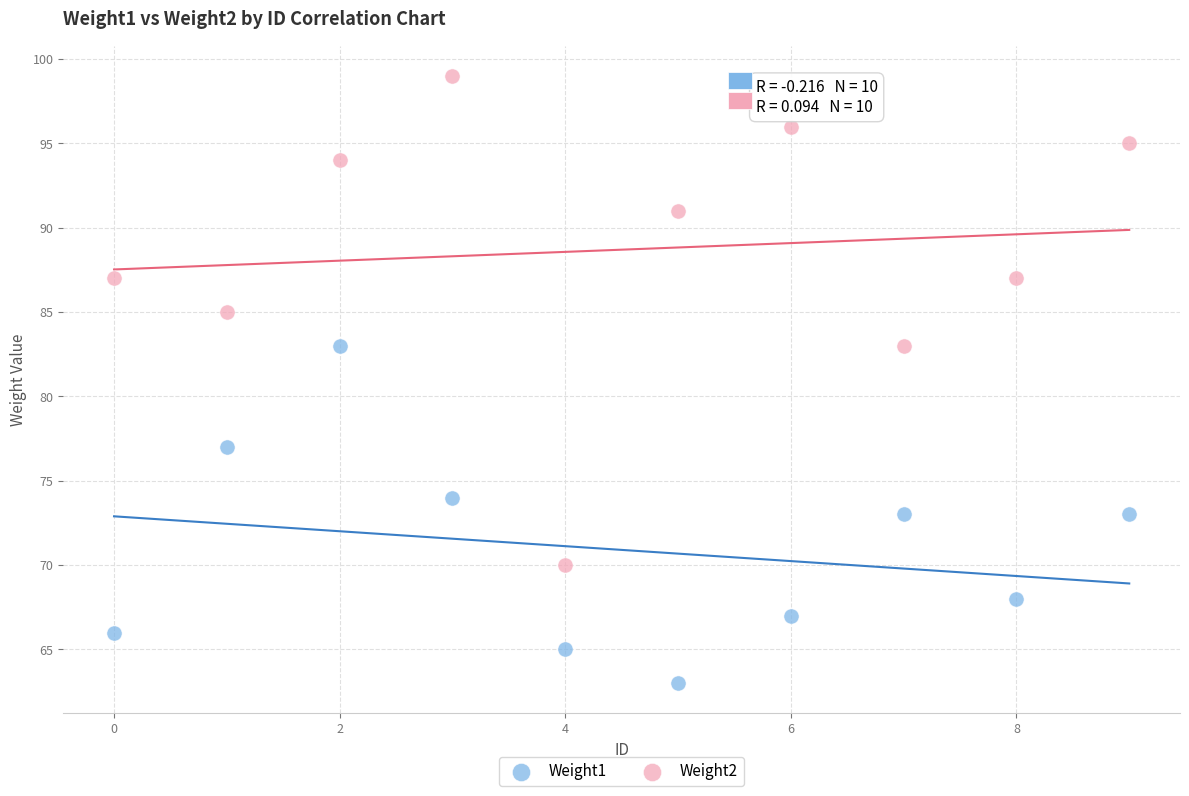

Across all data points, what is the range of Y values (max minus min)?

36